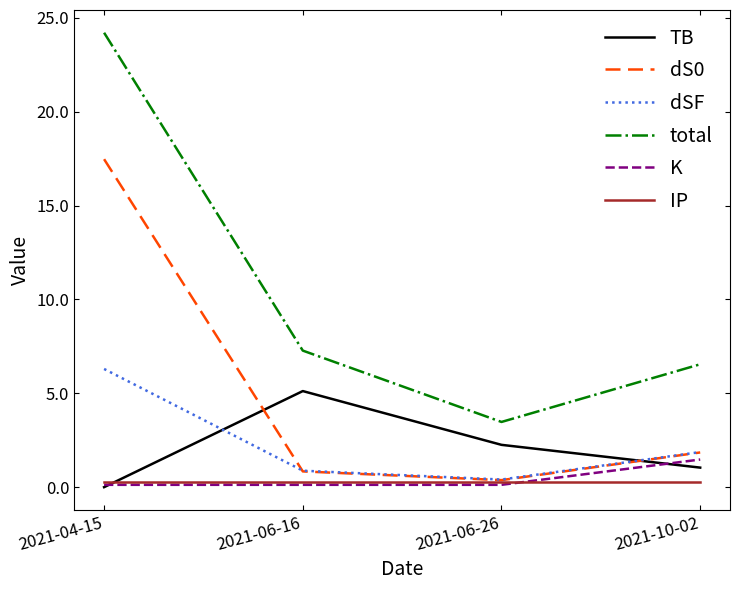

Does the chart display data point markers on the line(s)?

No